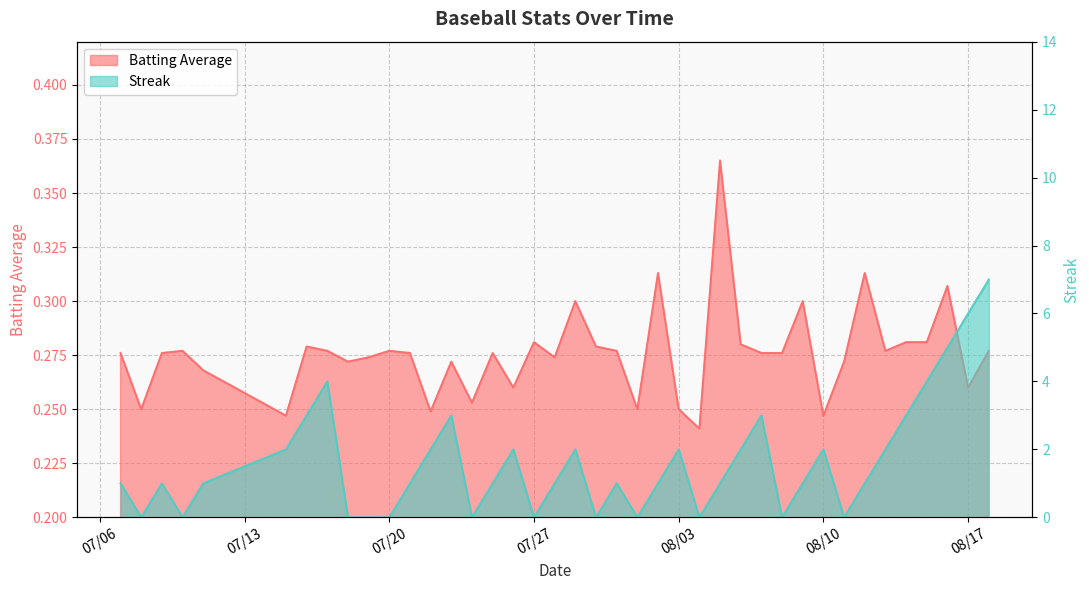

What is the maximum value shown in the chart?

7.0